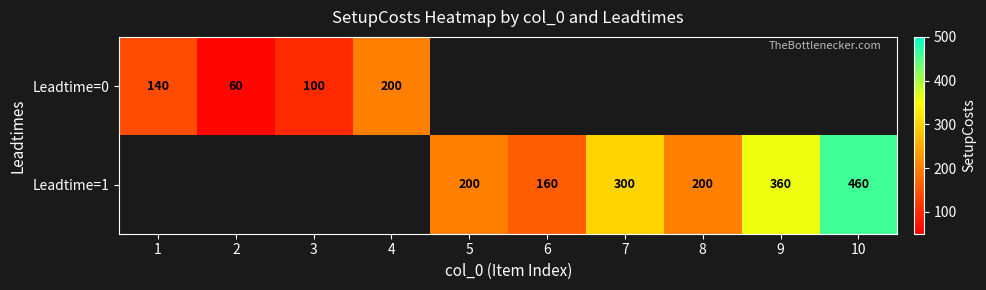

Is it true that Leadtime=1 equals 209 at 10?

False